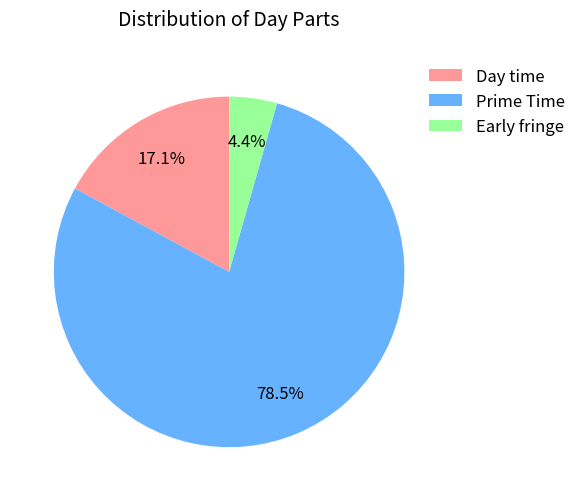

Approximately how many times larger is the value at Early fringe compared to Day time?

0.3